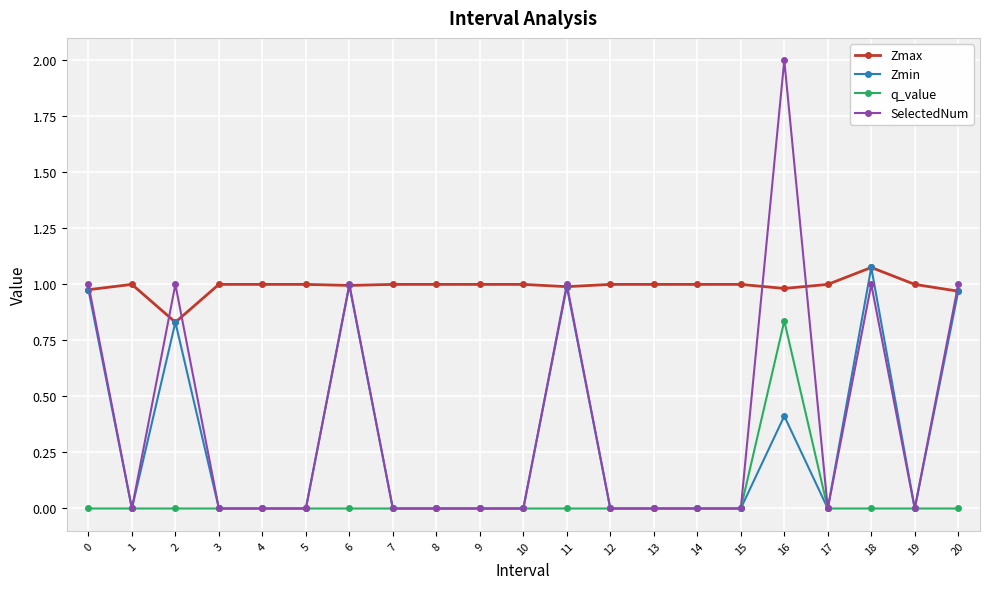

What is the average value of the Zmin series?

0.3